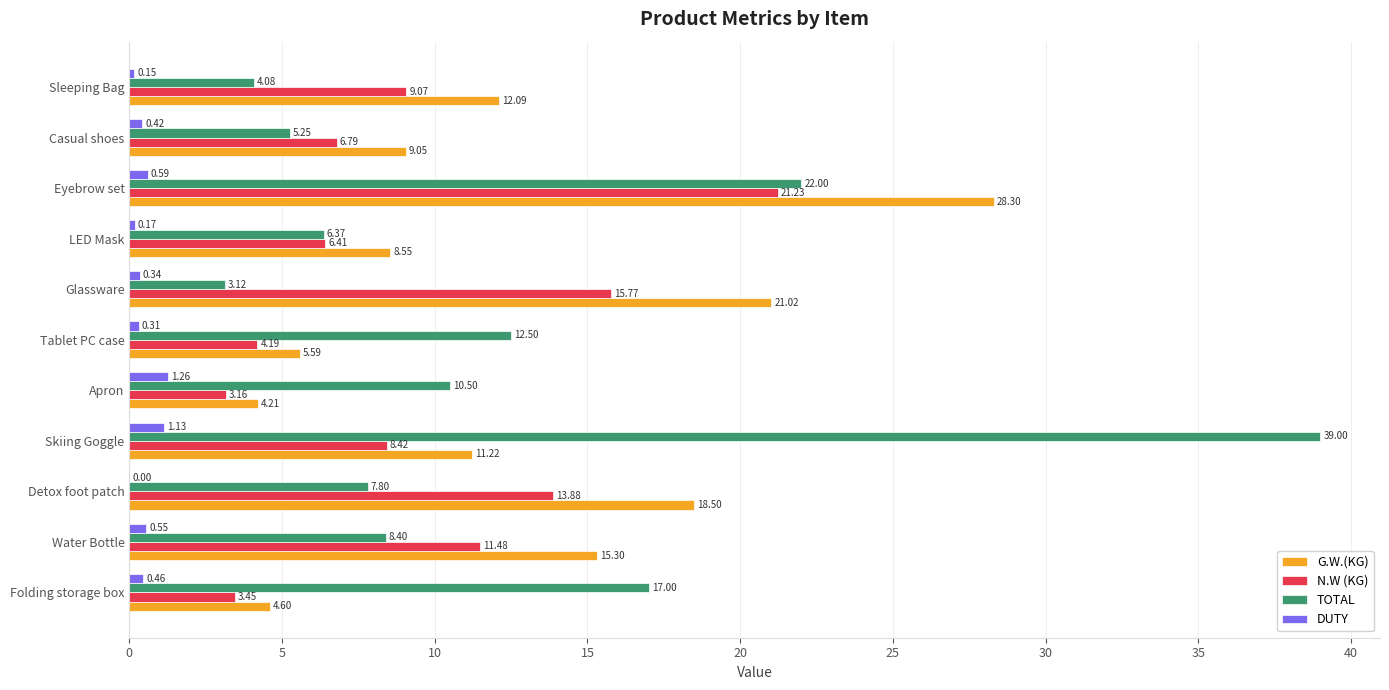

Between LED Mask and Sleeping Bag, which series saw the biggest shift?

G.W.(KG)